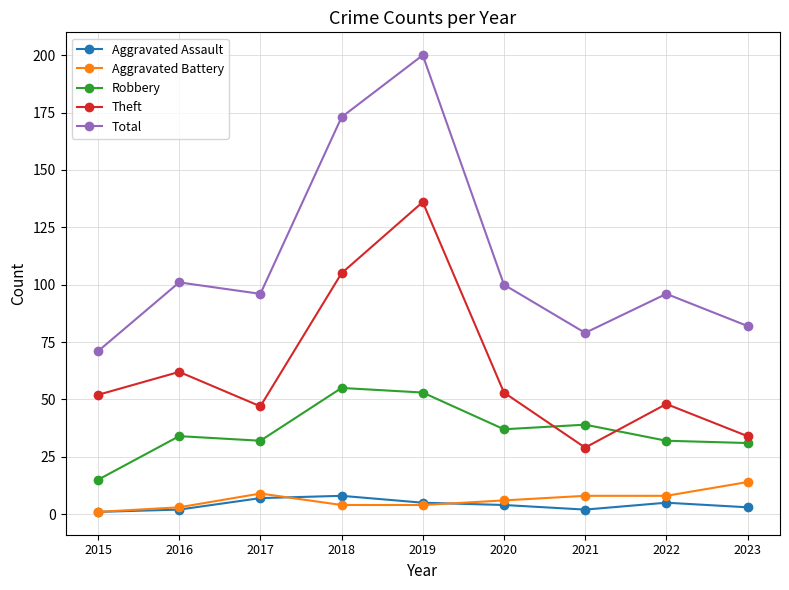

True or false: Aggravated Assault and Robbery cross at least once.

False